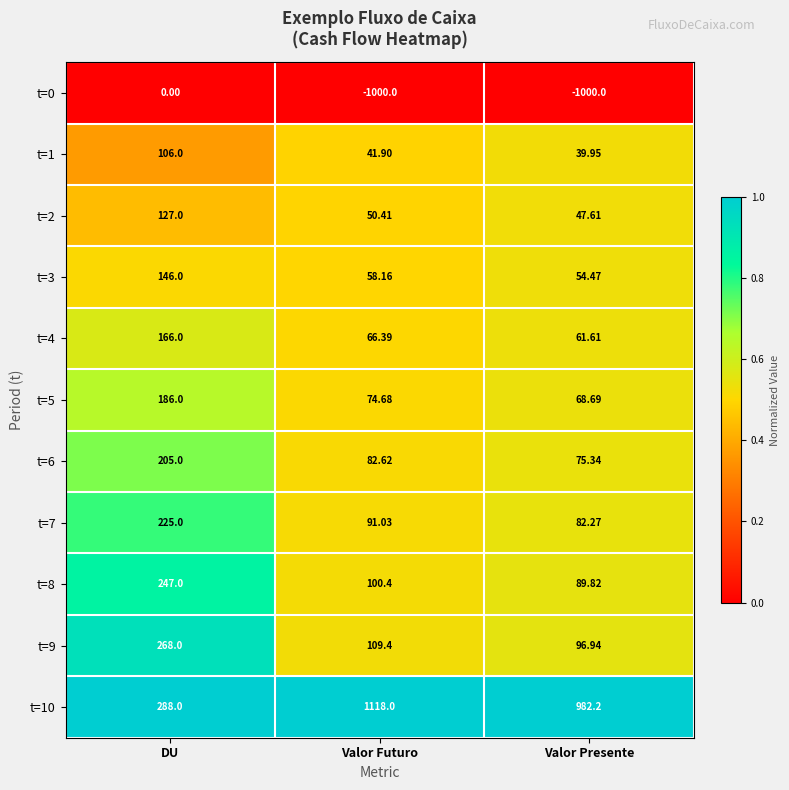

Which series changed the most between DU and Valor Presente?

t=0